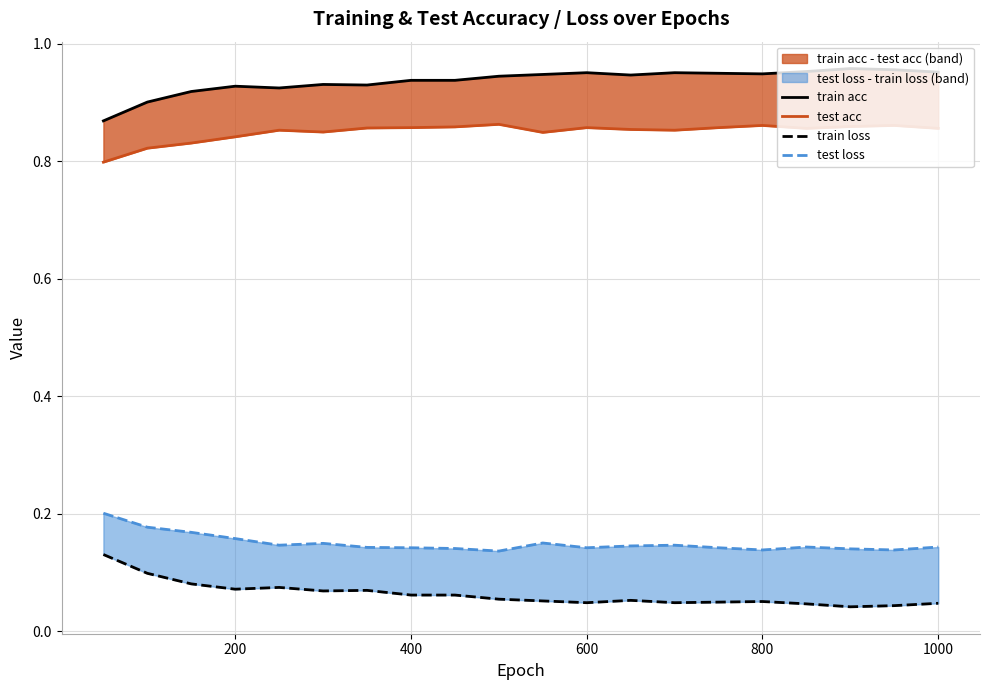

What is the value of the train loss point at the 16th from the left?

0.1